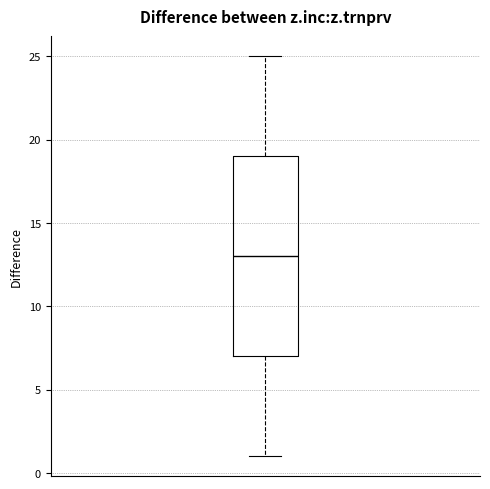

Transcribe this box plot: give where the median line is, the range the box spans, and where the two whiskers end, as read against the y-axis. The values are not printed on the chart, so give them approximately, as read against the axis.

median 13, box 7 to 19, whiskers 1 to 25